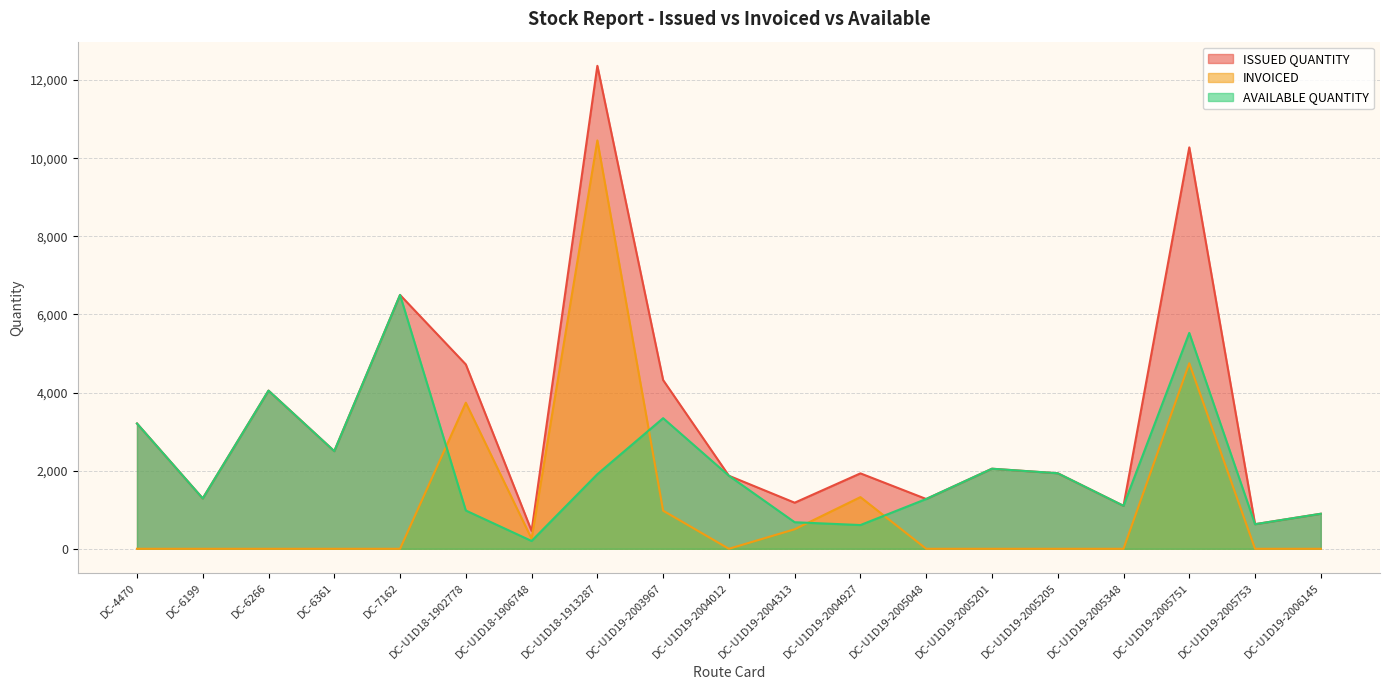

Reading right to left, transcribe all the data shown in this chart.

ISSUED QUANTITY: 897	630	10277	1100	1934	2050	1275	1931	1180	1870	4320	12365	458	4720	6499	2500	4050	1290	3208
INVOICED: 0	0	4750	0	0	0	0	1323	500	0	976	10455	258	3740	0	0	0	0	0
AVAILABLE QUANTITY: 897	630	5527	1100	1934	2050	1275	608	680	1870	3344	1910	200	980	6499	2500	4050	1290	3208